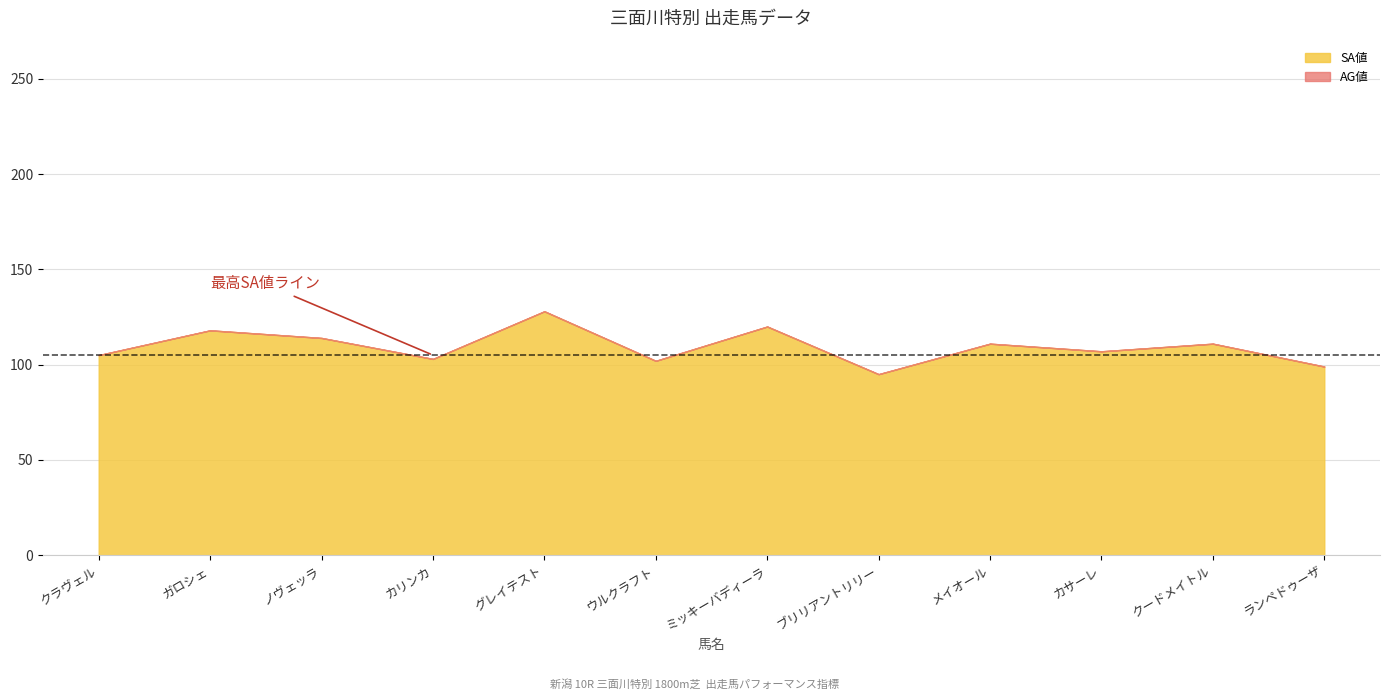

What is the difference between the SA値 values at クードメイトル and クラヴェル?

6